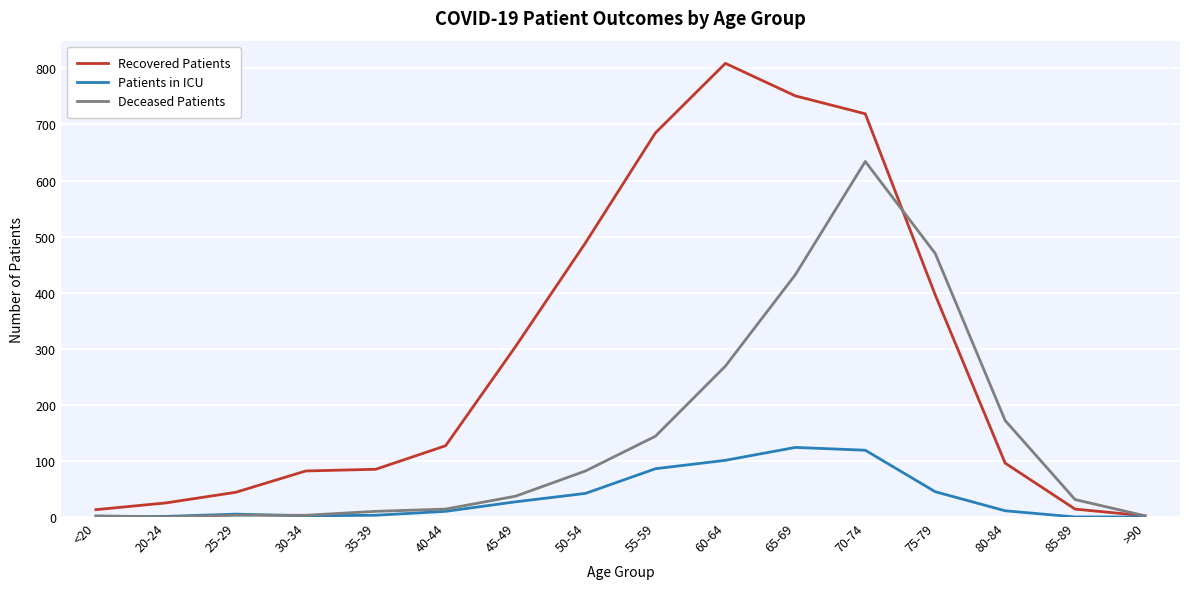

At which label is Recovered Patients closest to 405?

75-79